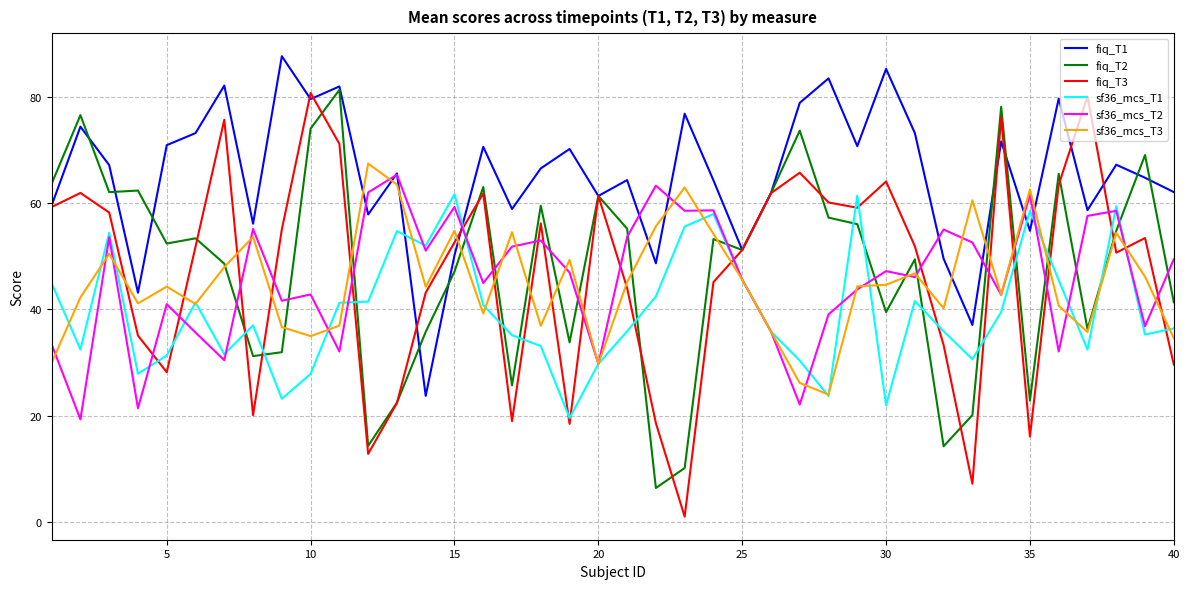

What is the maximum value for sf36_mcs_T2?

65.4